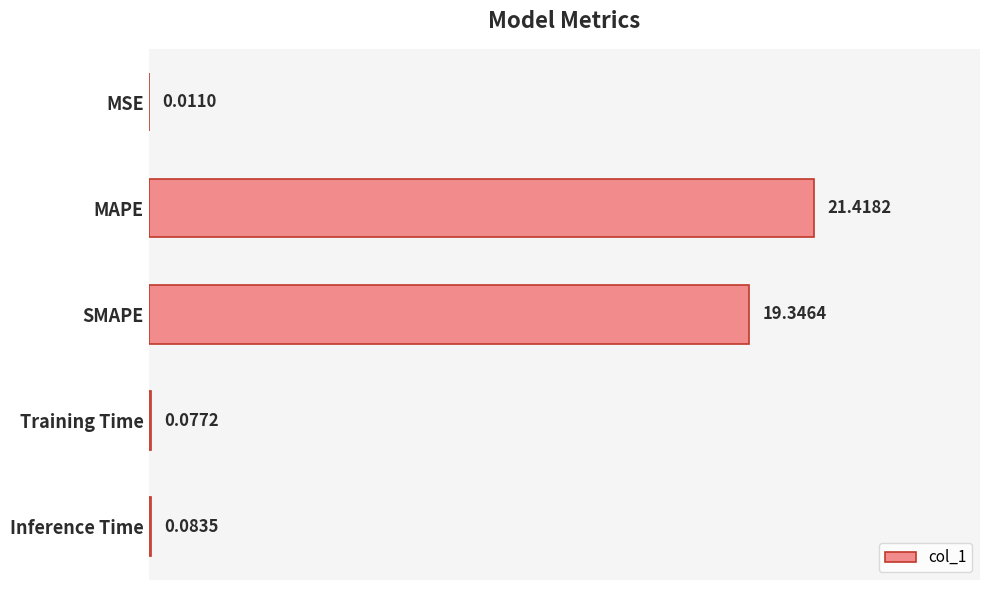

What is the change in value from SMAPE to Inference Time?

-19.3